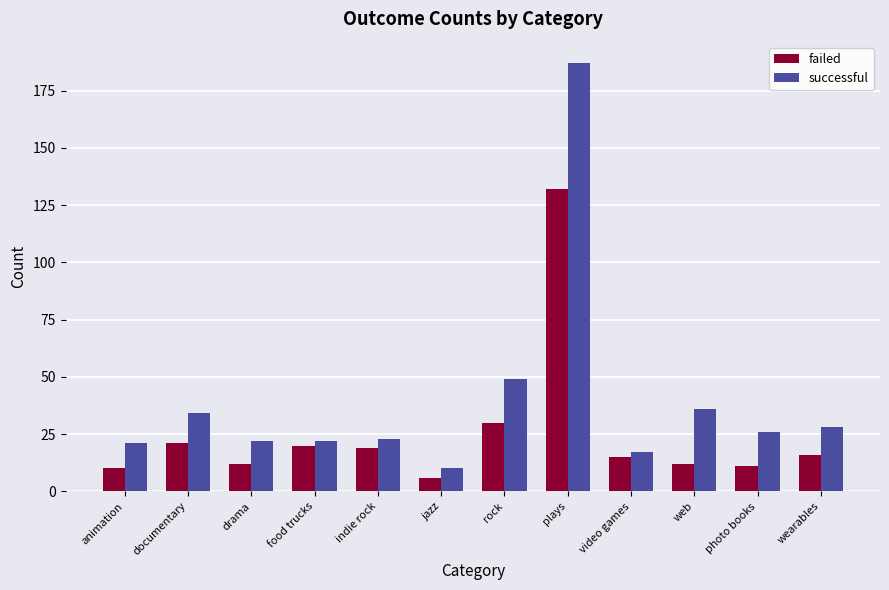

How many bars are there in each group?

2